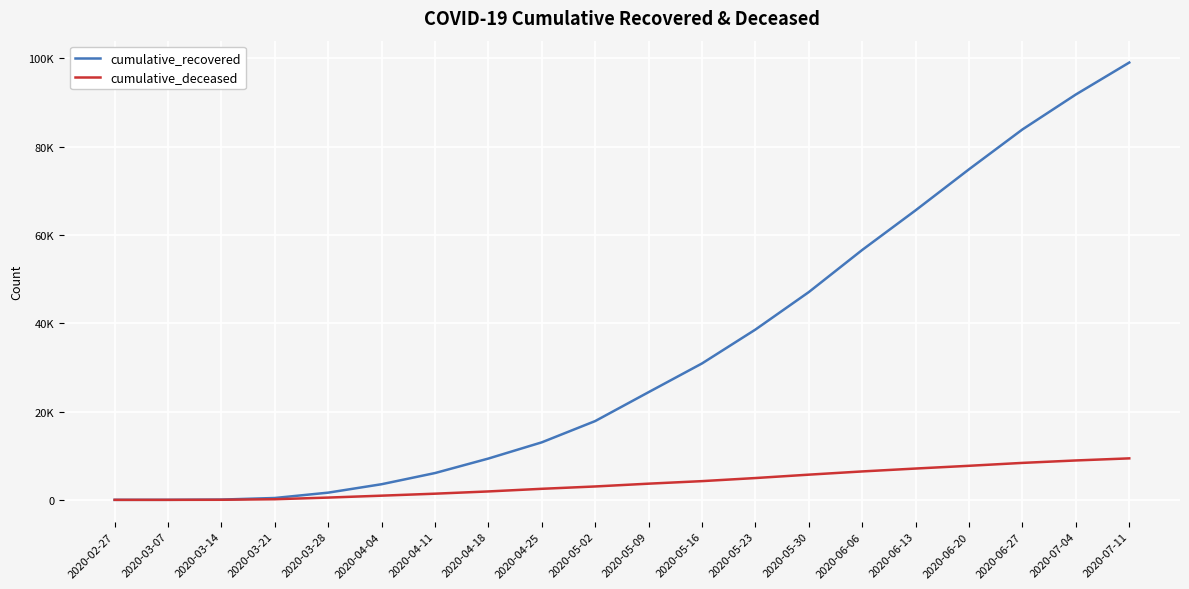

What are all the series names shown in the legend?

cumulative_recovered, cumulative_deceased